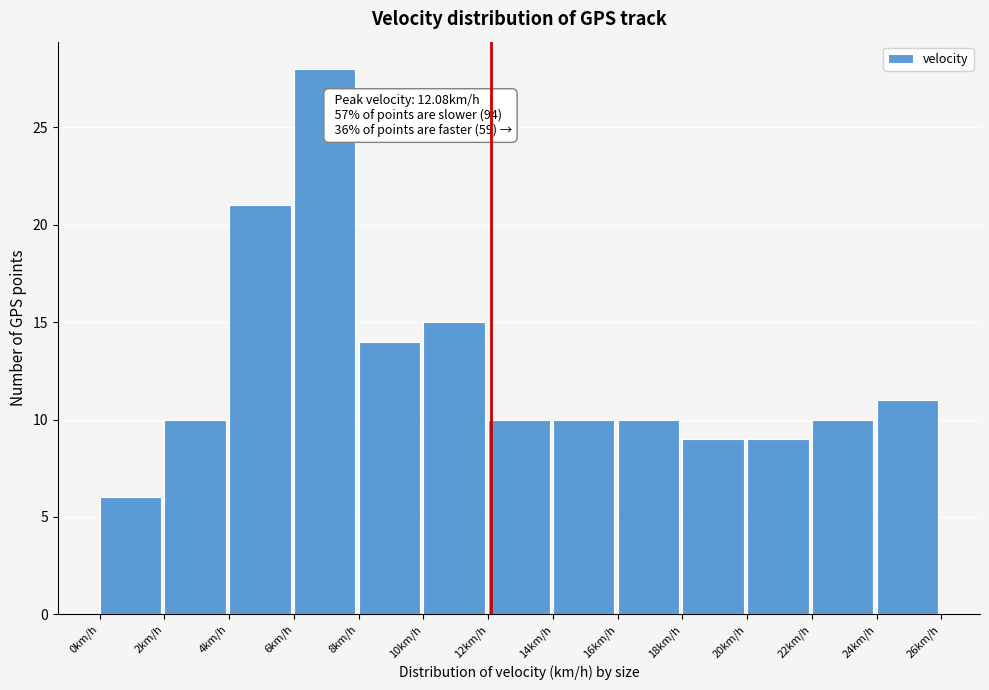

Over which range of the x-axis is the bar tallest?

6 to 8